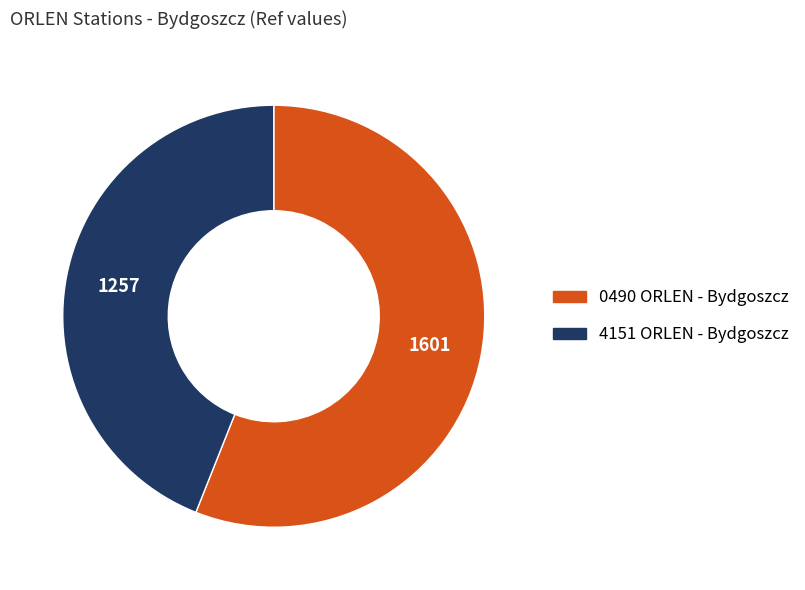

Between 4151 ORLEN - Bydgoszcz and 0490 ORLEN - Bydgoszcz, which is larger?

0490 ORLEN - Bydgoszcz